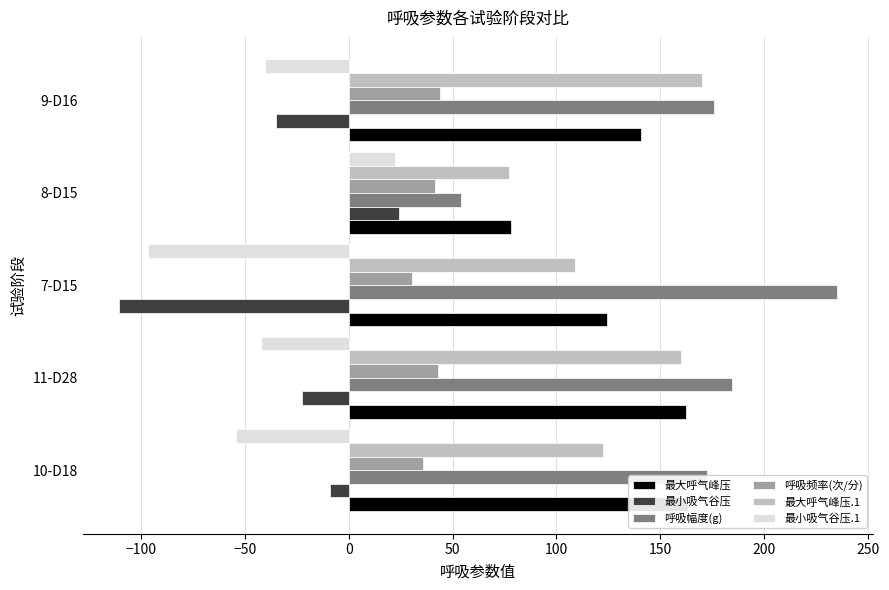

Which series changed the most between 7-D15 and 8-D15?

呼吸幅度(g)